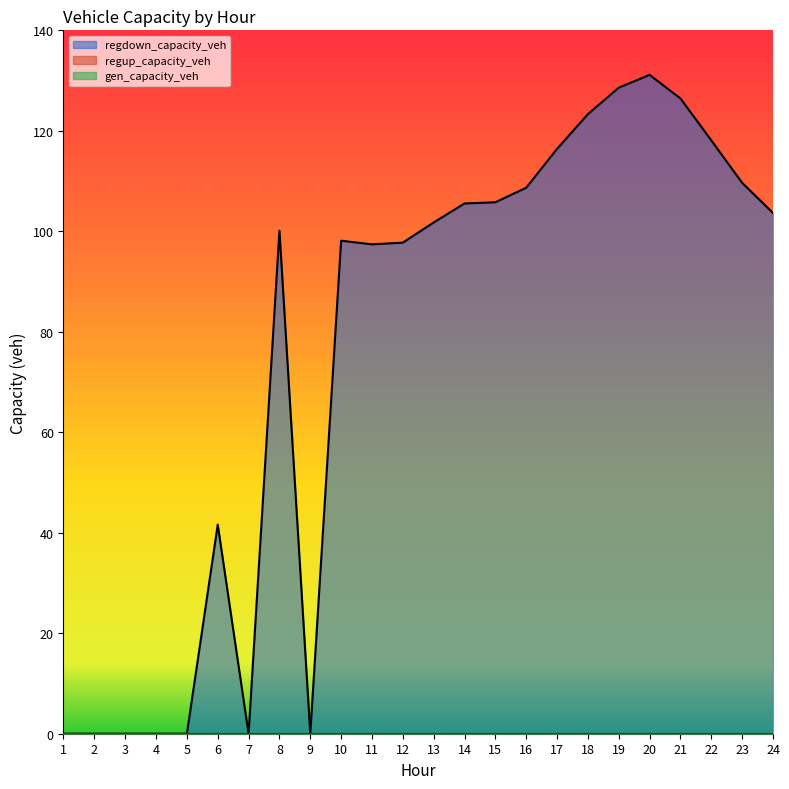

True or false: regup_capacity_veh and regdown_capacity_veh cross at least once.

False